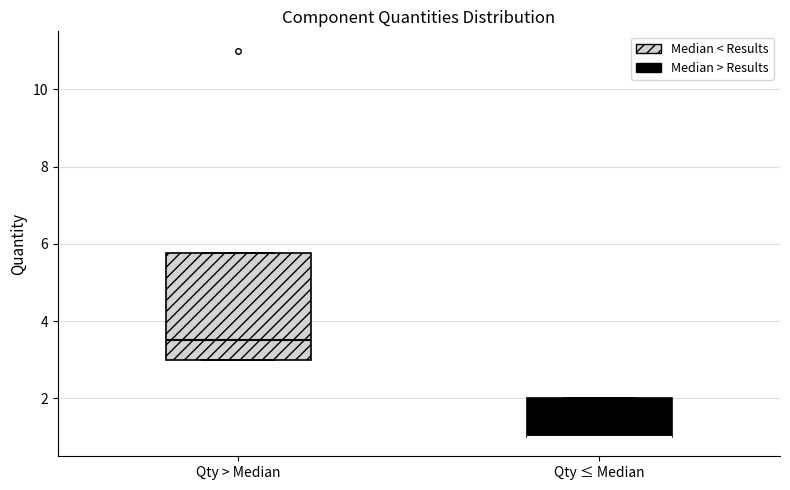

Comparing the boxes themselves (not the whiskers), which one is the tallest?

Qty > Median